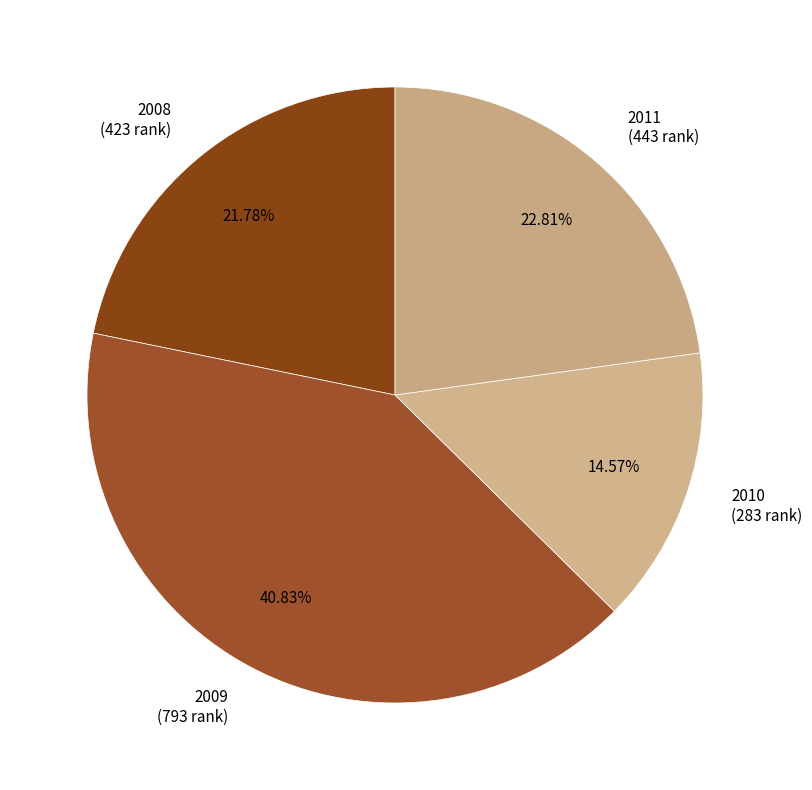

To the nearest percent, what percentage of the pie is 2009?

41%